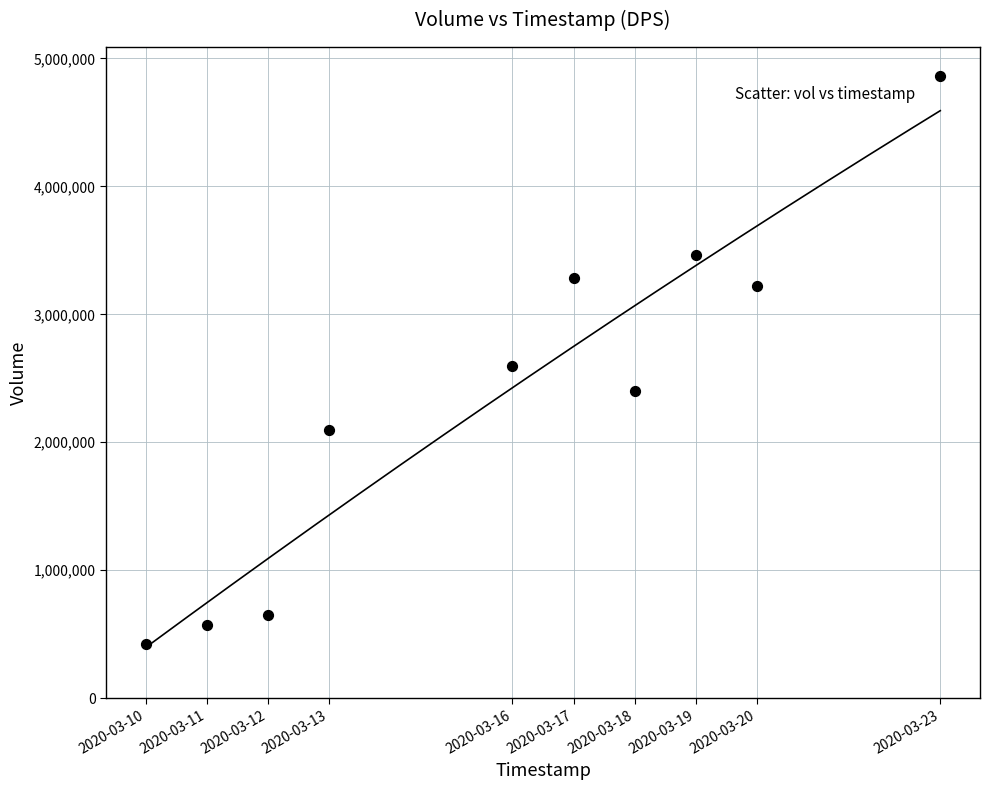

What is the average Y value?

2356870